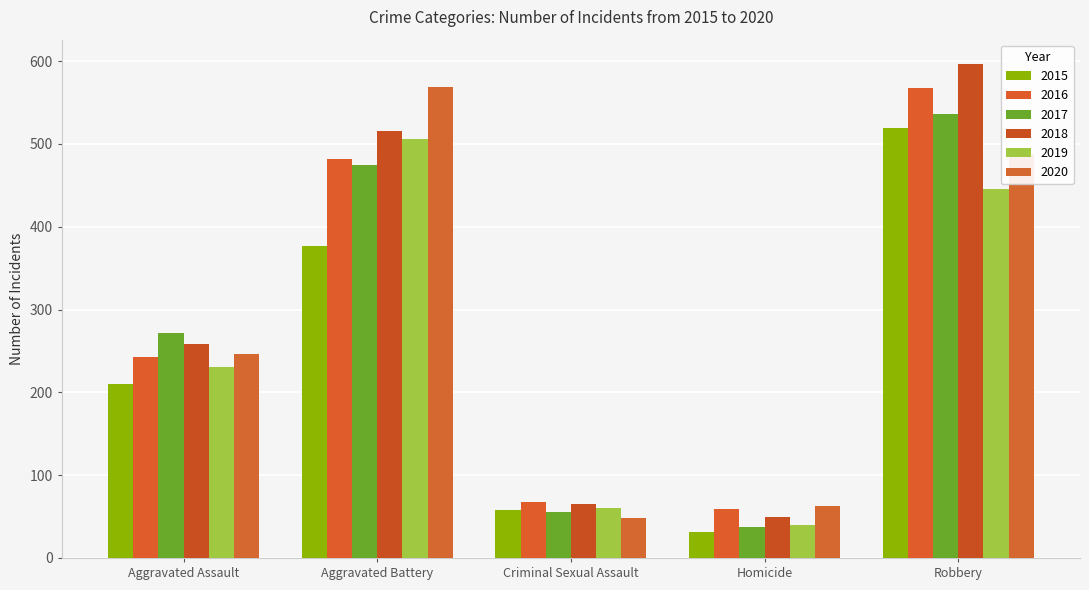

What is the sum of all 2017 values?

1374